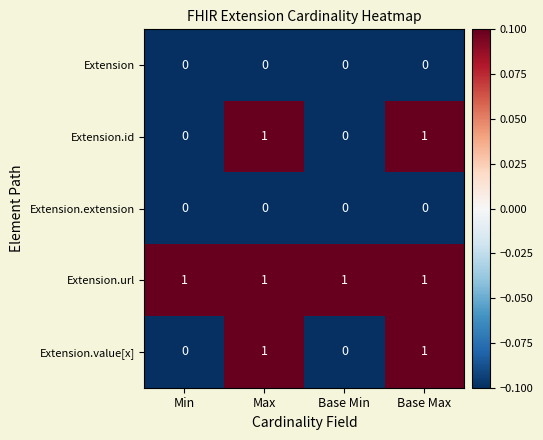

How many distinct data groups are displayed?

5